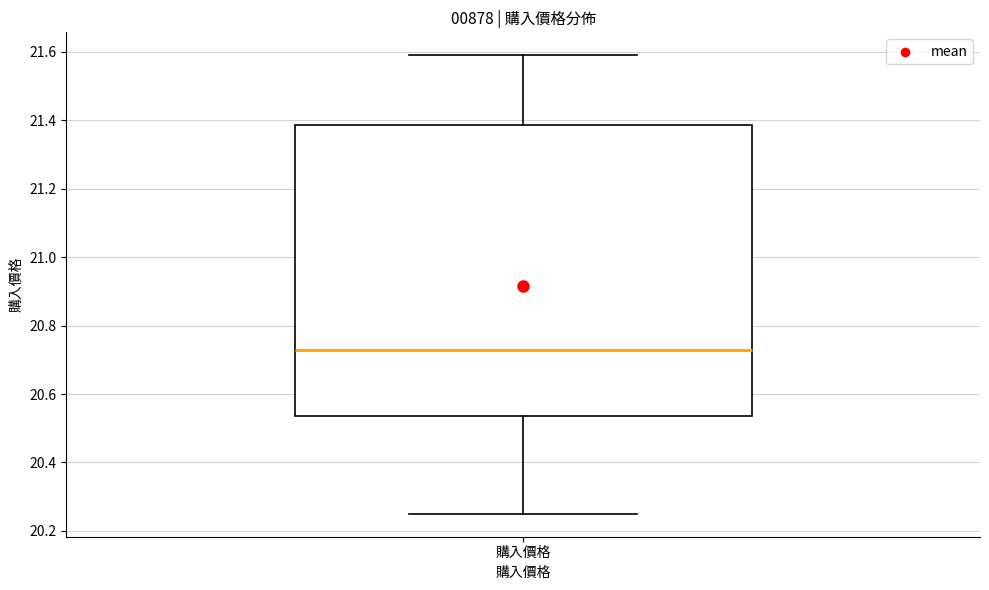

Transcribe this box plot: give where the median line is, the range the box spans, and where the two whiskers end, as read against the y-axis. The values are not printed on the chart, so give them approximately, as read against the axis.

median 20.74, box 20.54 to 21.38, whiskers 20.26 to 21.60